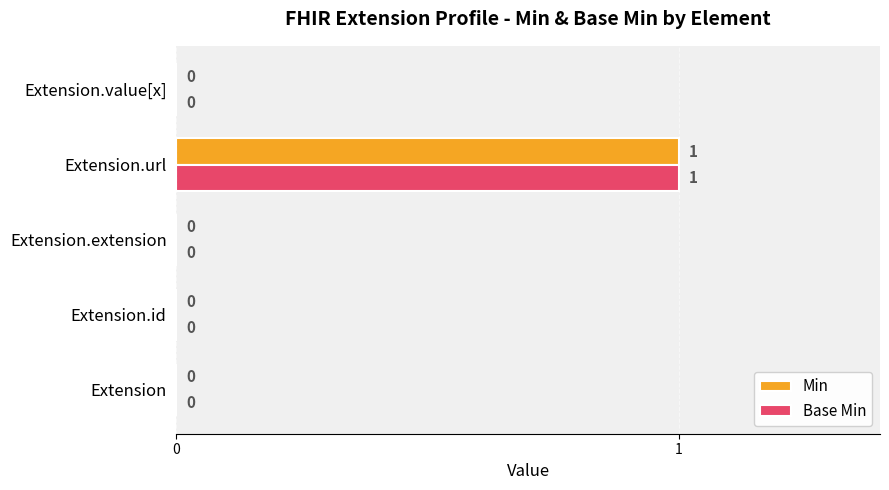

Which category has the highest value in the Min series?

Extension.url